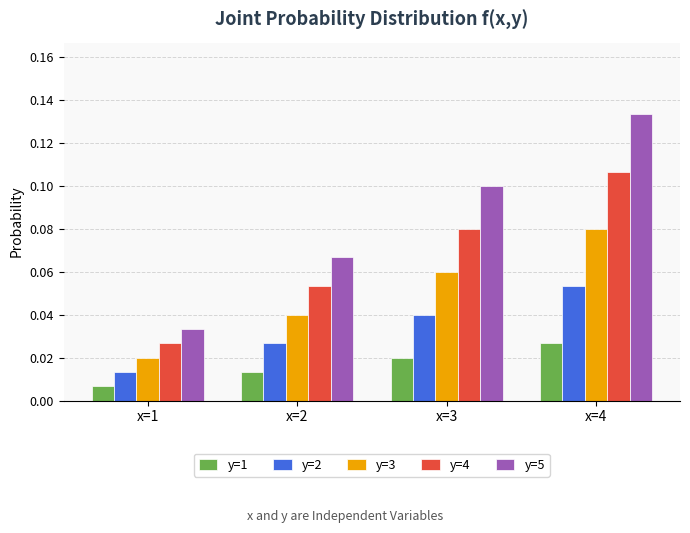

The y=3 series shows 0.1 at x=4. True or false?

True